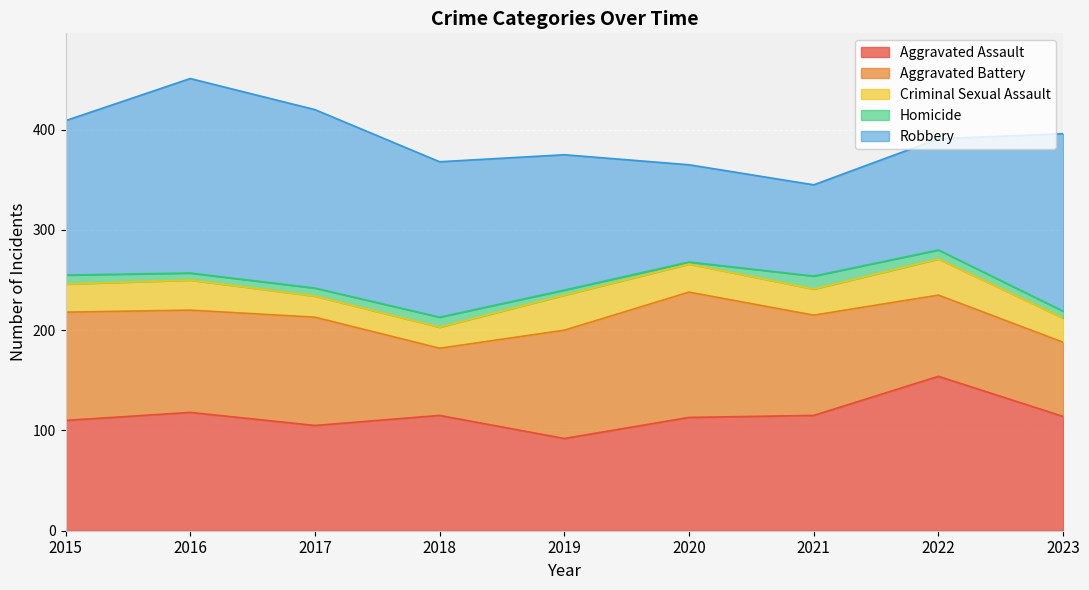

Reading left to right, what are all the values shown in this chart?

Aggravated Assault: 110	118	105	115	92	113	115	154	114
Aggravated Battery: 108	102	108	67	108	125	100	81	74
Criminal Sexual Assault: 28	30	21	21	35	28	26	36	24
Homicide: 9	7	8	10	5	2	13	9	7
Robbery: 154	194	178	155	135	97	91	111	177